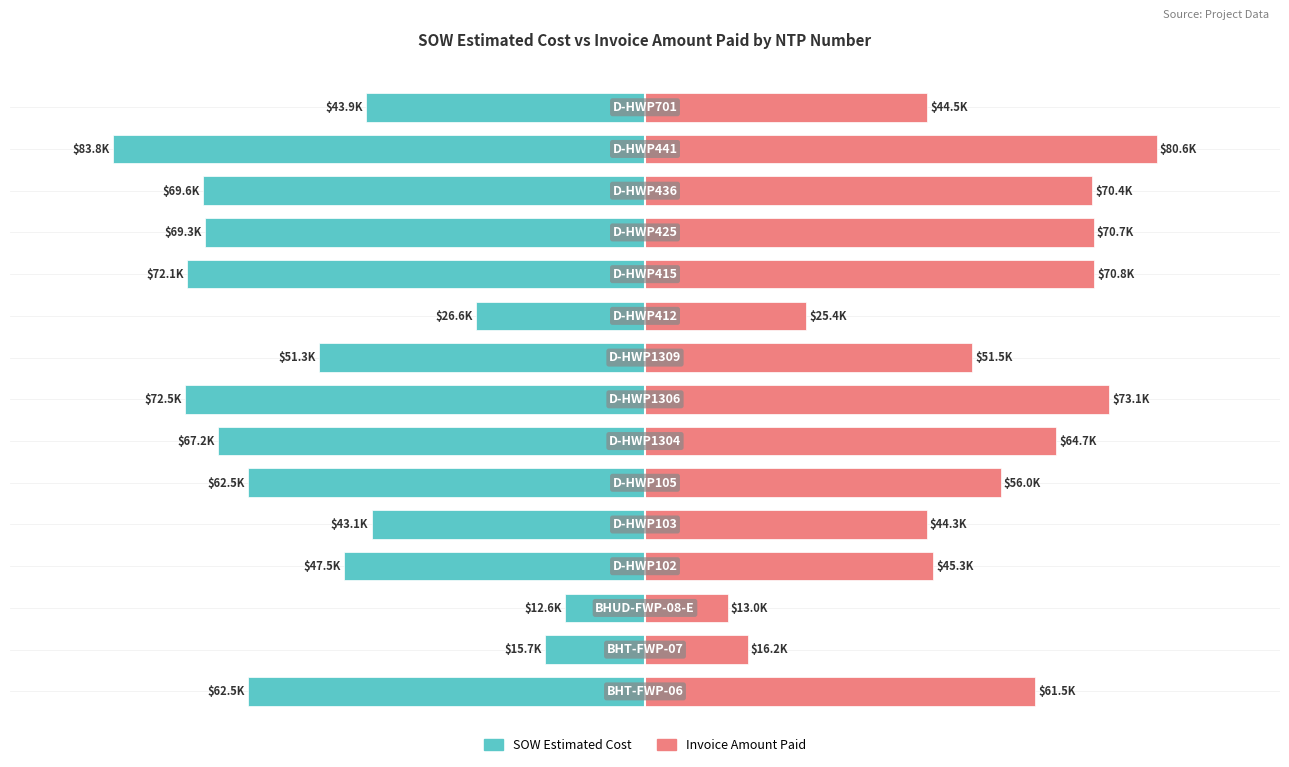

Rank the series at 4 from lowest to highest value.

SOW Estimated Cost, Invoice Amount Paid